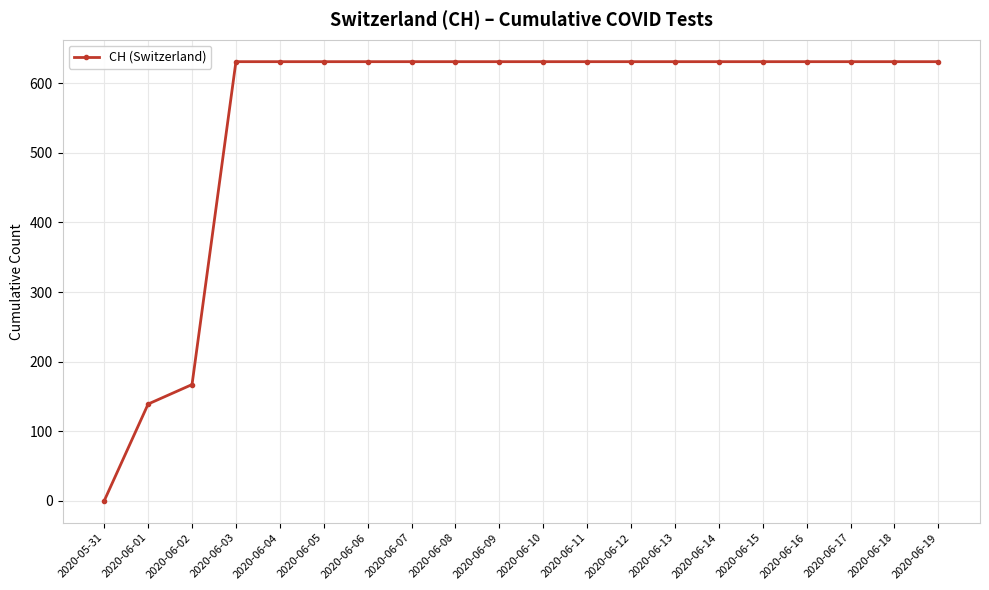

What is the change in value from 2020-06-01 to 2020-06-02?

+28